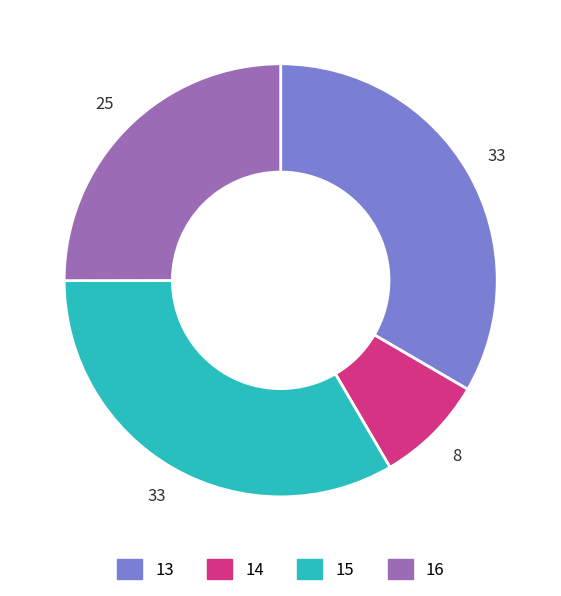

Approximately how many times larger is the value at 14 compared to 15?

0.2